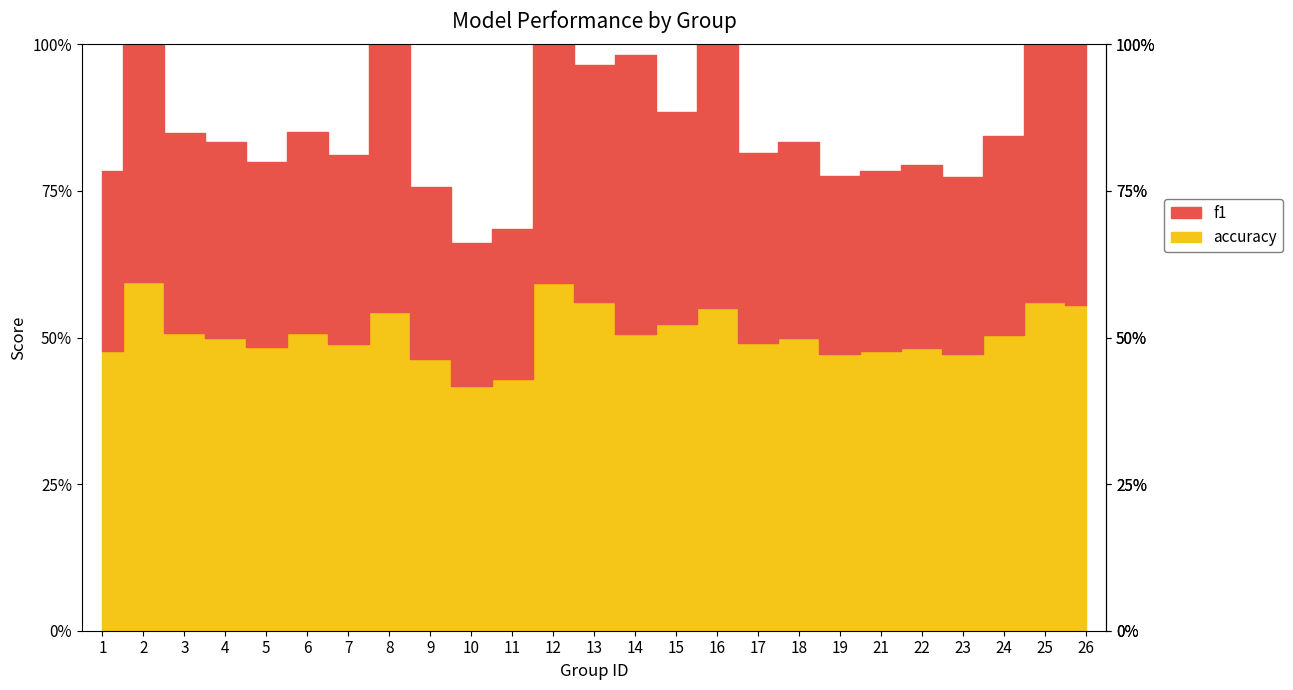

What is the sum of the accuracy values at 25 and 1?

1.0